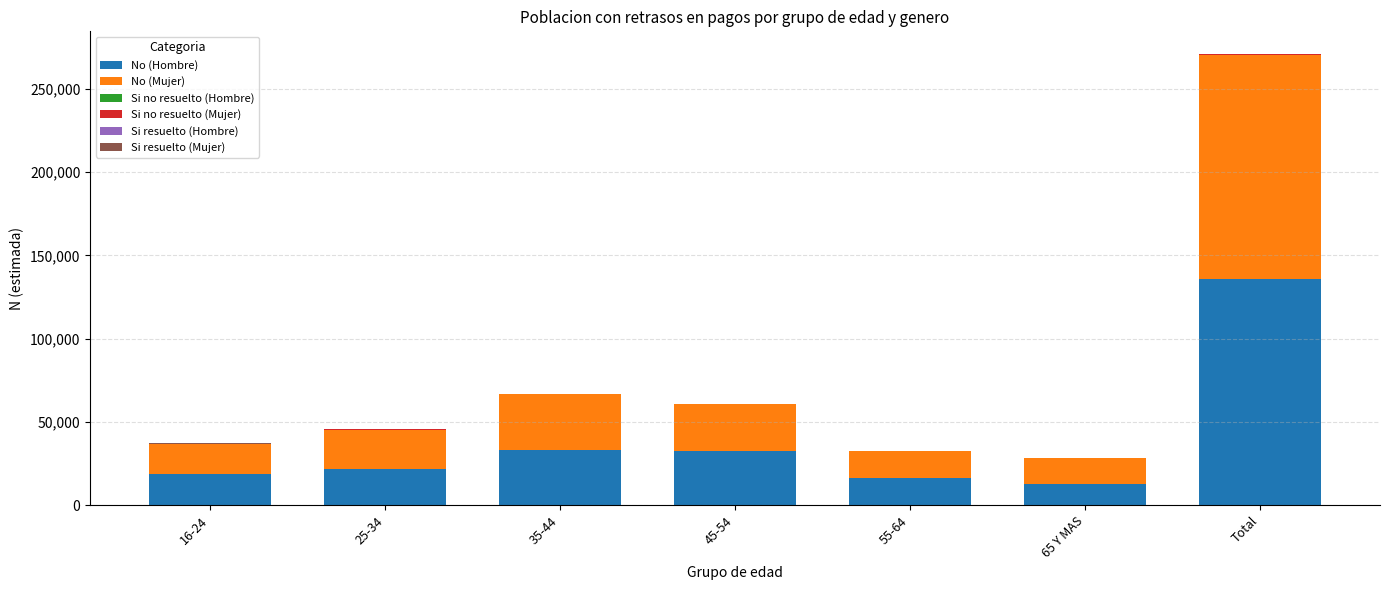

What is the highest value of the No (Hombre) series?

135738